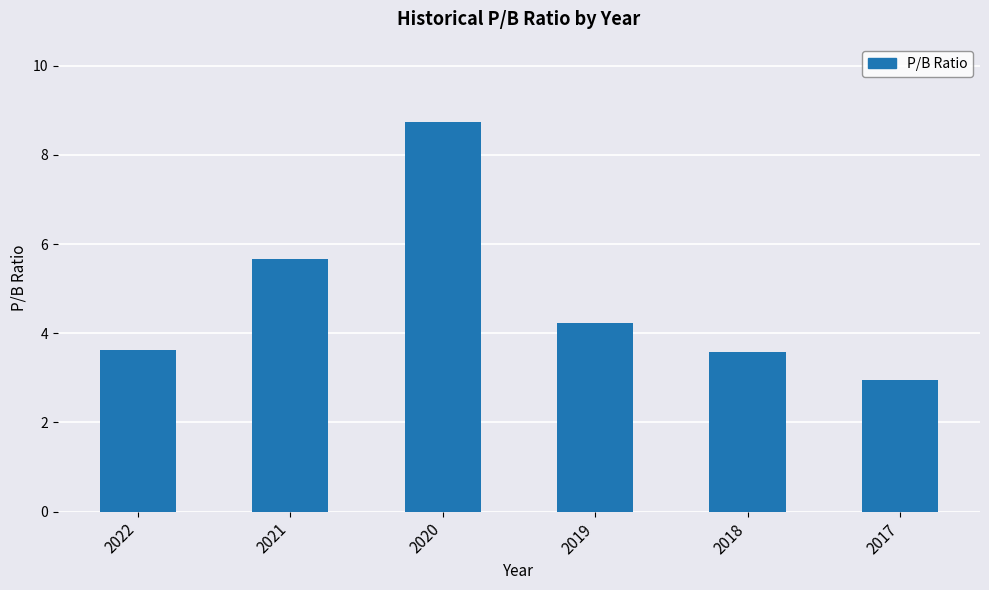

Reading left to right, transcribe all the data shown in this chart.

3.6	5.7	8.7	4.2	3.6	3.0